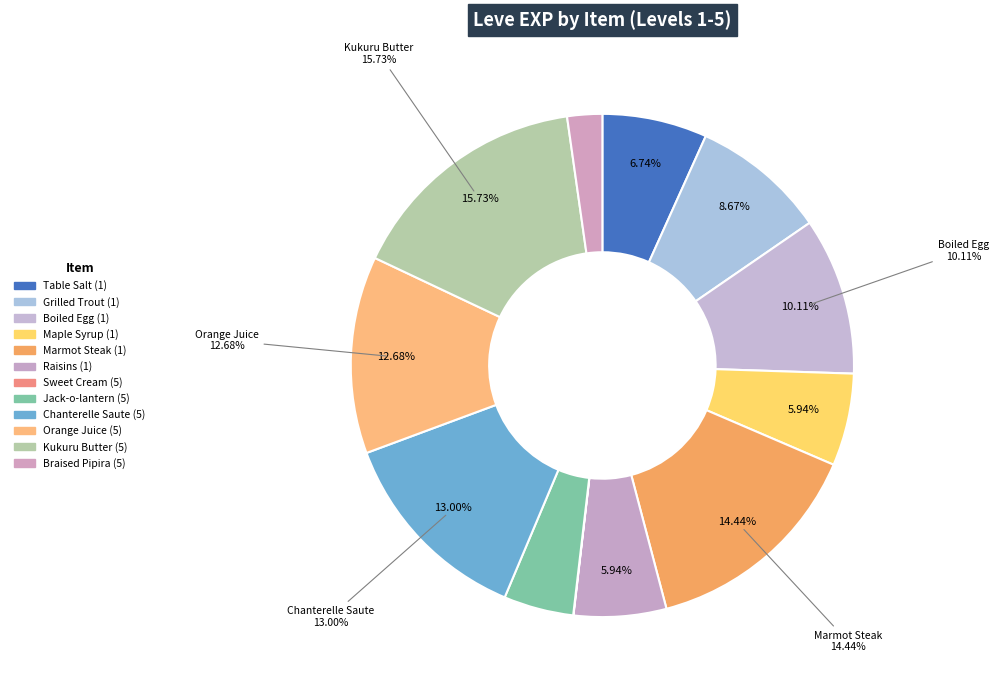

Rank the categories by value from lowest to highest.

Sweet Cream (5), Braised Pipira (5), Jack-o-lantern (5), Maple Syrup (1), Raisins (1), Table Salt (1), Grilled Trout (1), Boiled Egg (1), Orange Juice (5), Chanterelle Saute (5), Marmot Steak (1), Kukuru Butter (5)